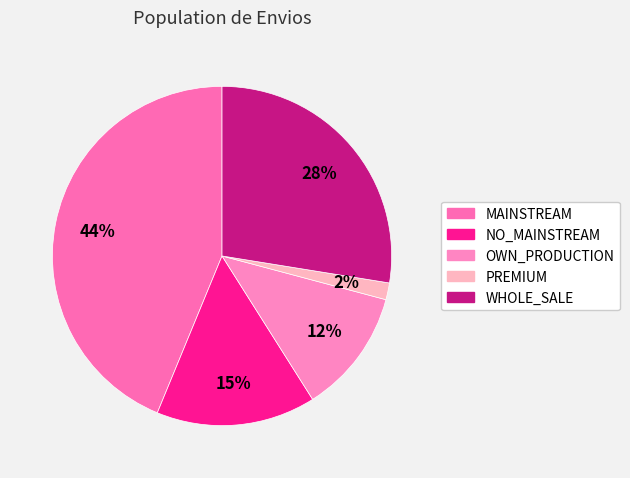

How many segments does this pie chart have?

5